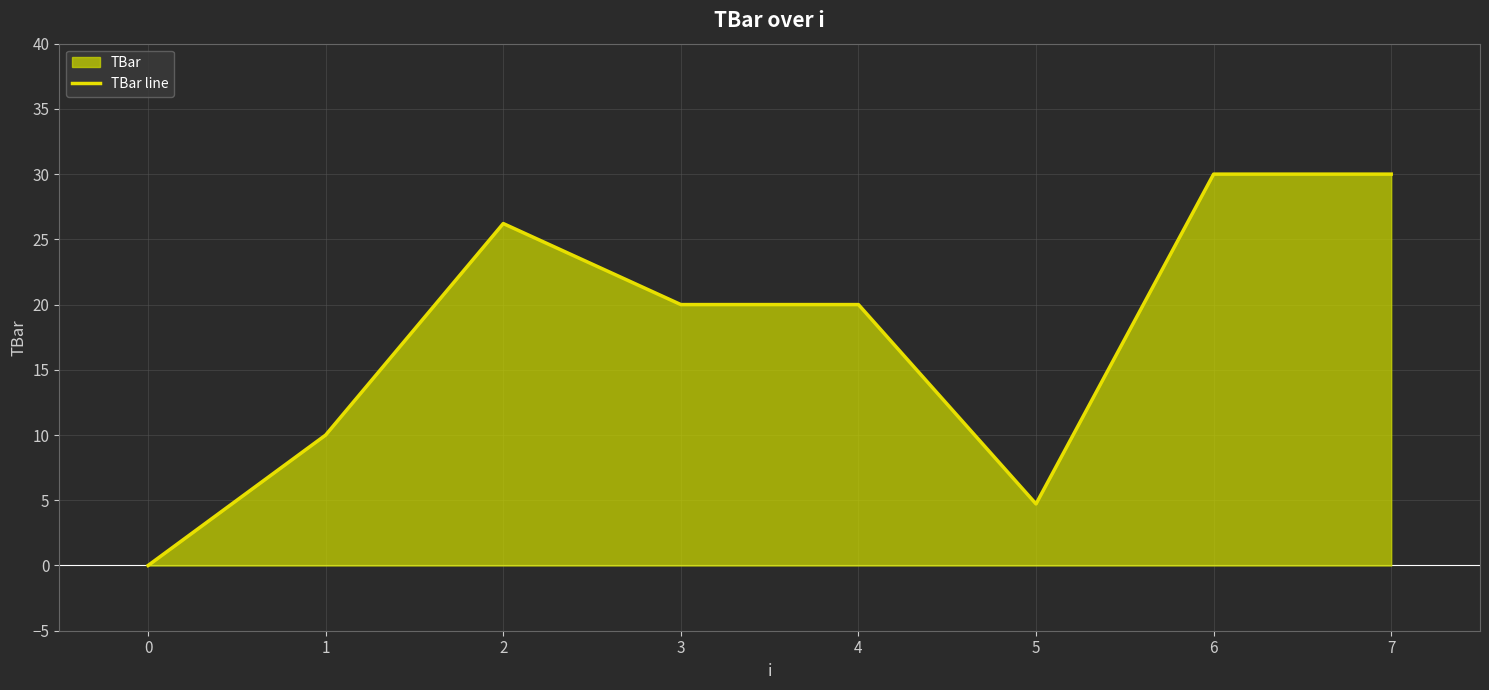

Does the chart have visible grid lines?

Yes